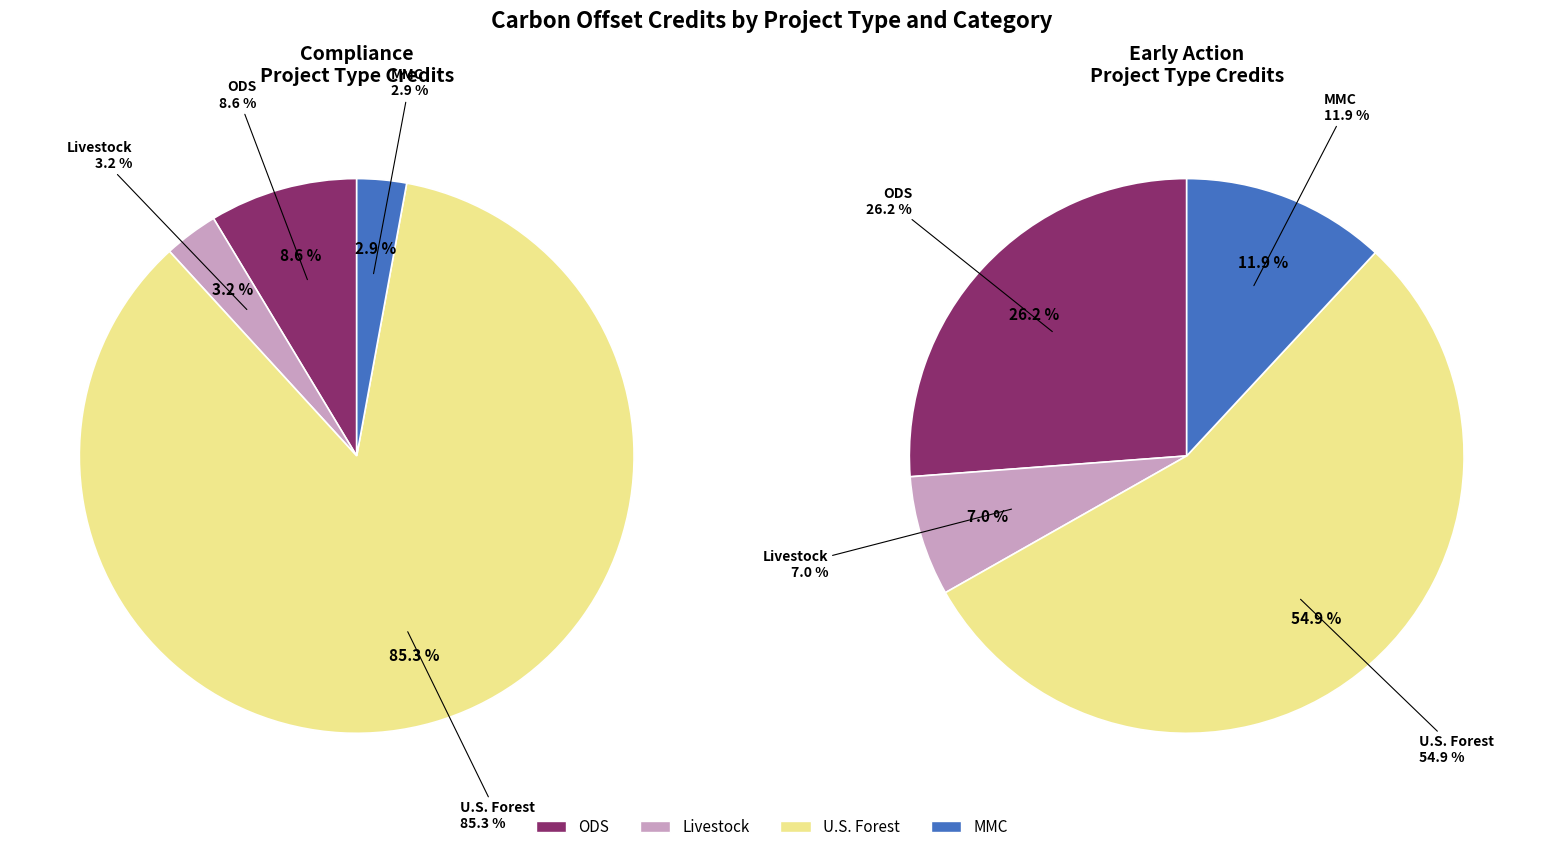

What is the difference between the highest and lowest values at Compliance?

175616299